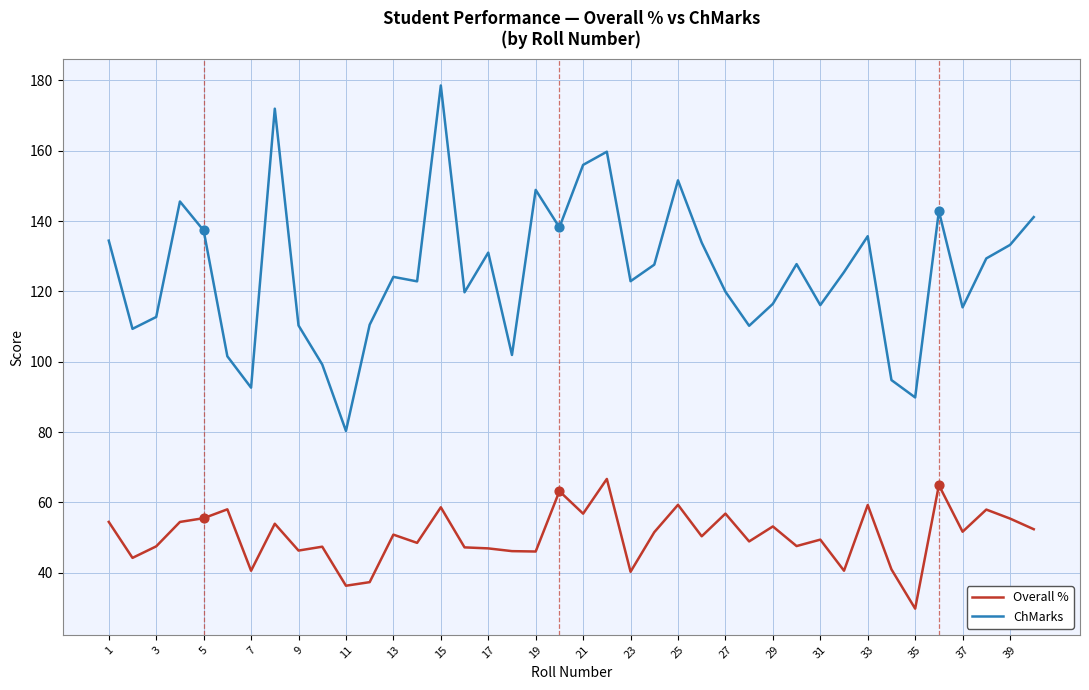

Which series has the widest spread of values?

ChMarks